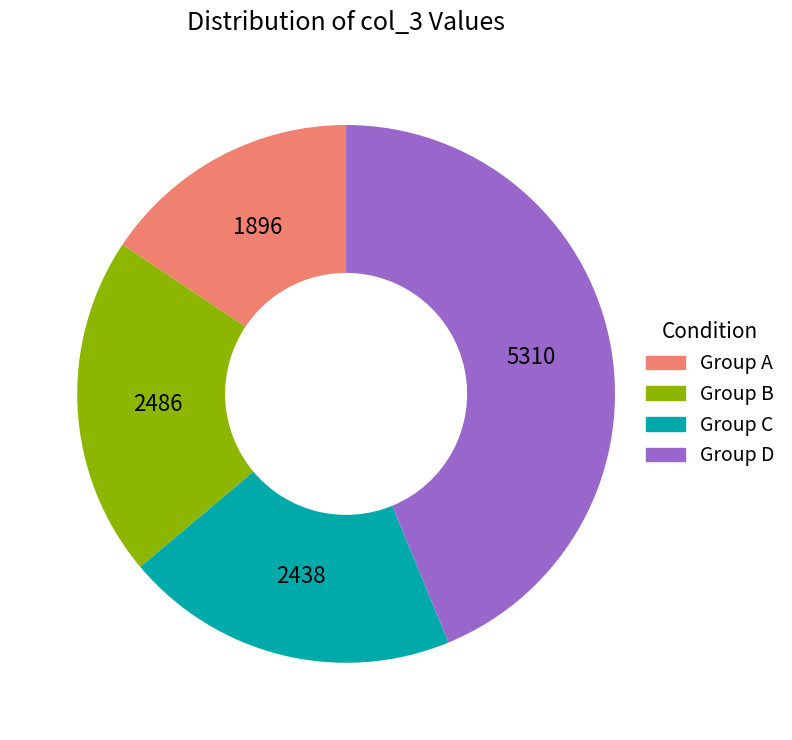

Is 2438 the majority of the pie?

No